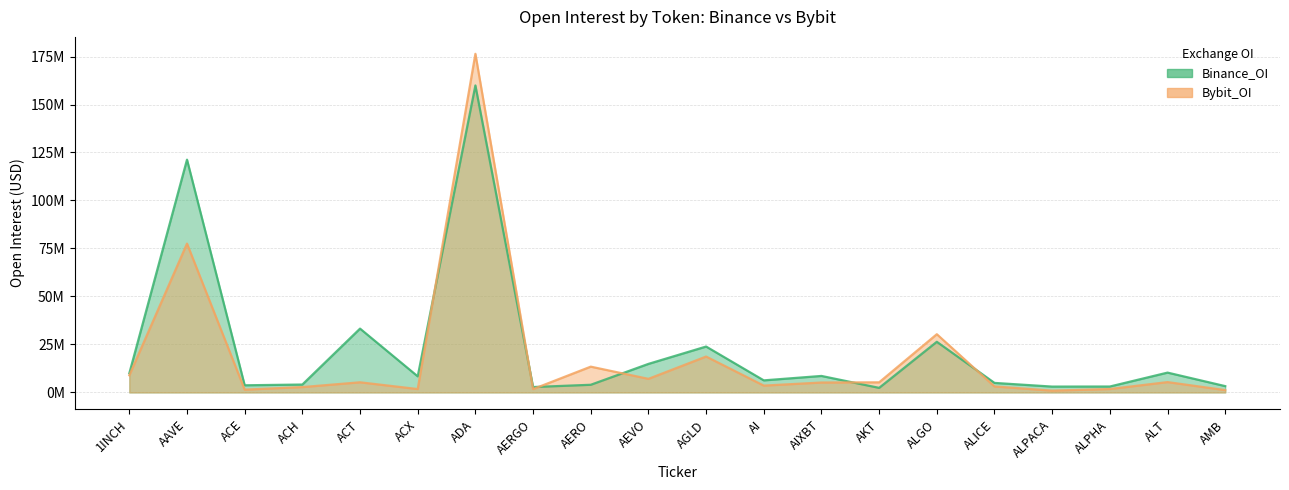

How many lines are shown in the chart?

2